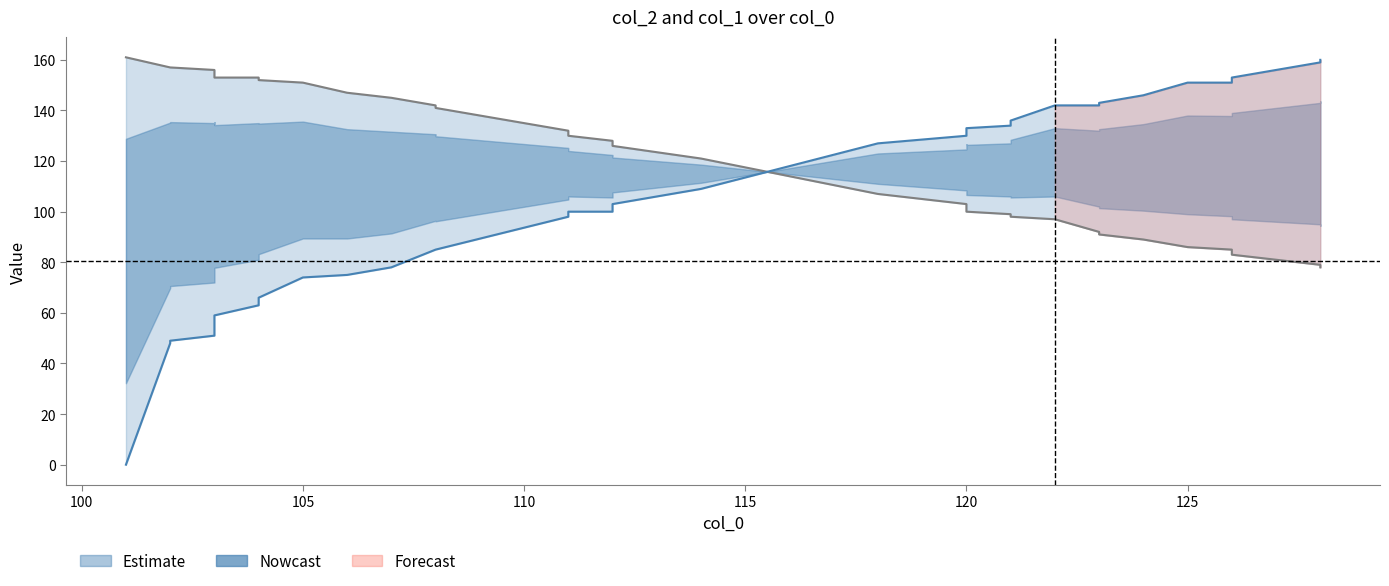

At how many categories does at least one series exceed 15?

40